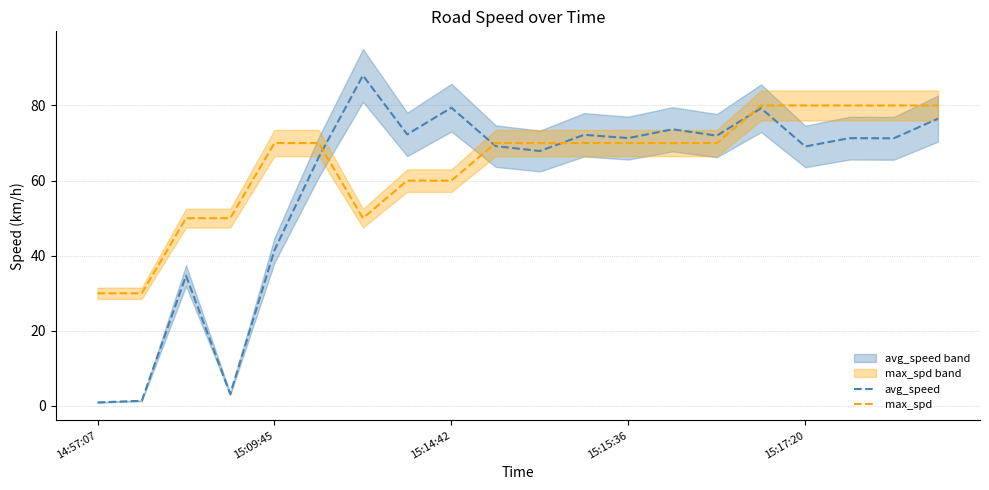

Reading left to right, extract all data points from this chart.

avg_speed: 0.9	1.4	34.7	3.2	41.5	66.2	88.0	72.3	79.4	69.2	67.9	72.2	71.3	73.7	72.0	79.3	69.1	71.3	71.3	76.5
max_spd: 30.0	30.0	50.0	50.0	70.0	70.0	50.0	60.0	60.0	70.0	70.0	70.0	70.0	70.0	70.0	80.0	80.0	80.0	80.0	80.0